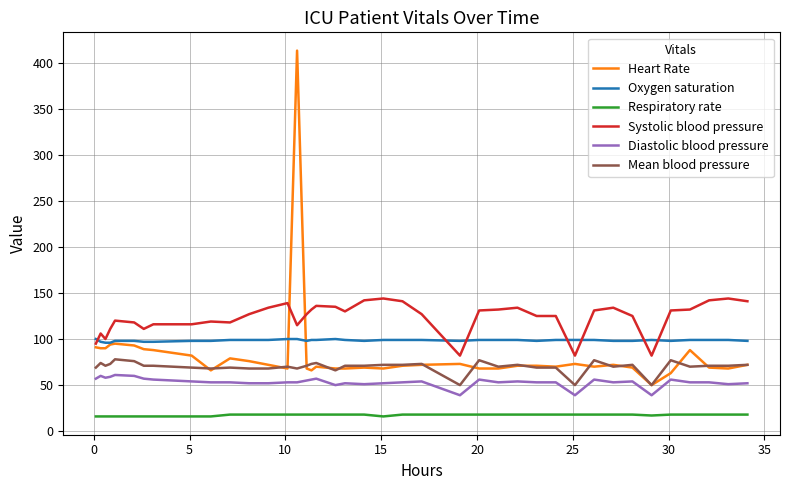

Which series has the largest range (max minus min)?

Heart Rate